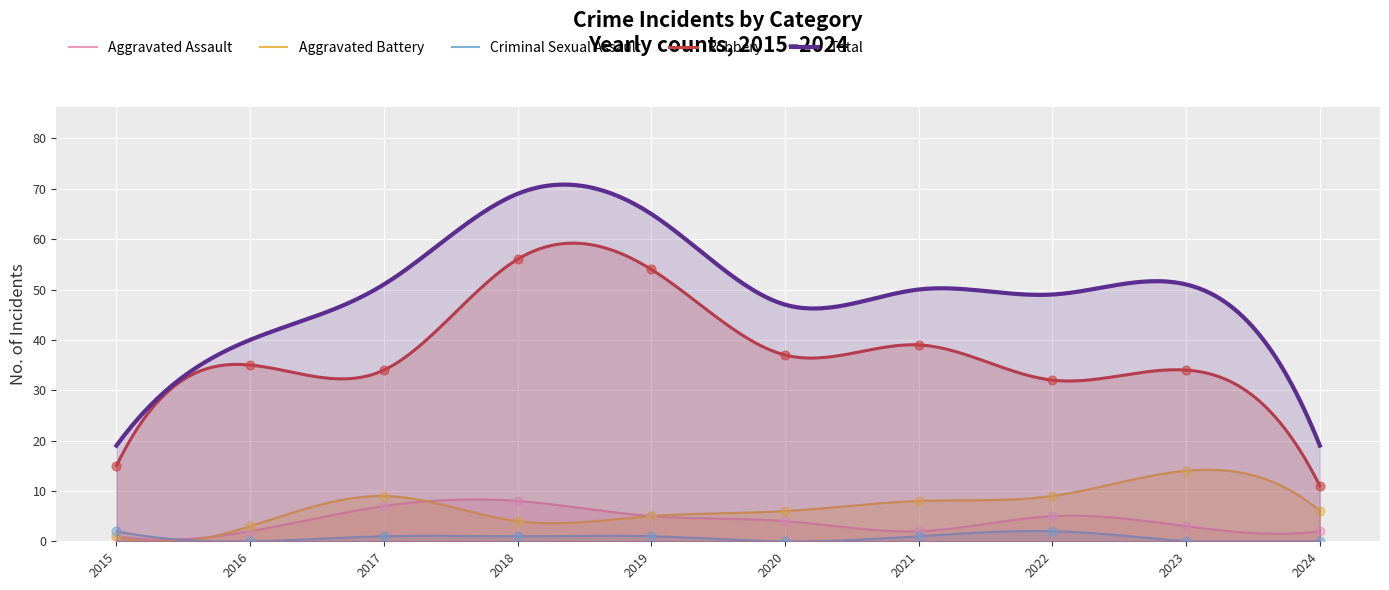

At which category is the sum across all series the highest?

2018